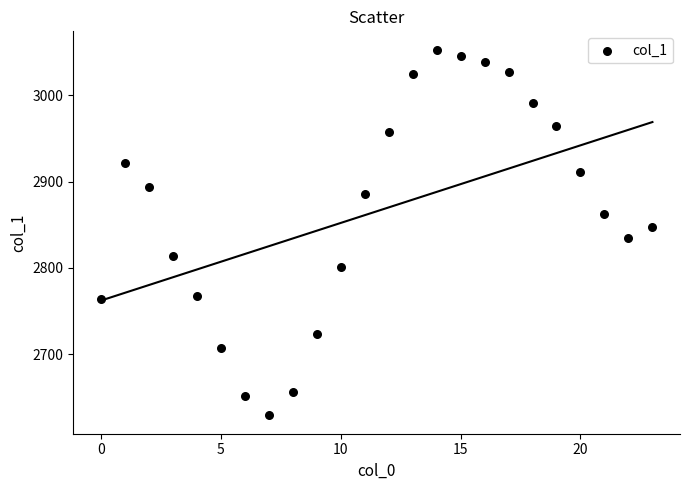

What is the range of Y values (max minus min)?

424